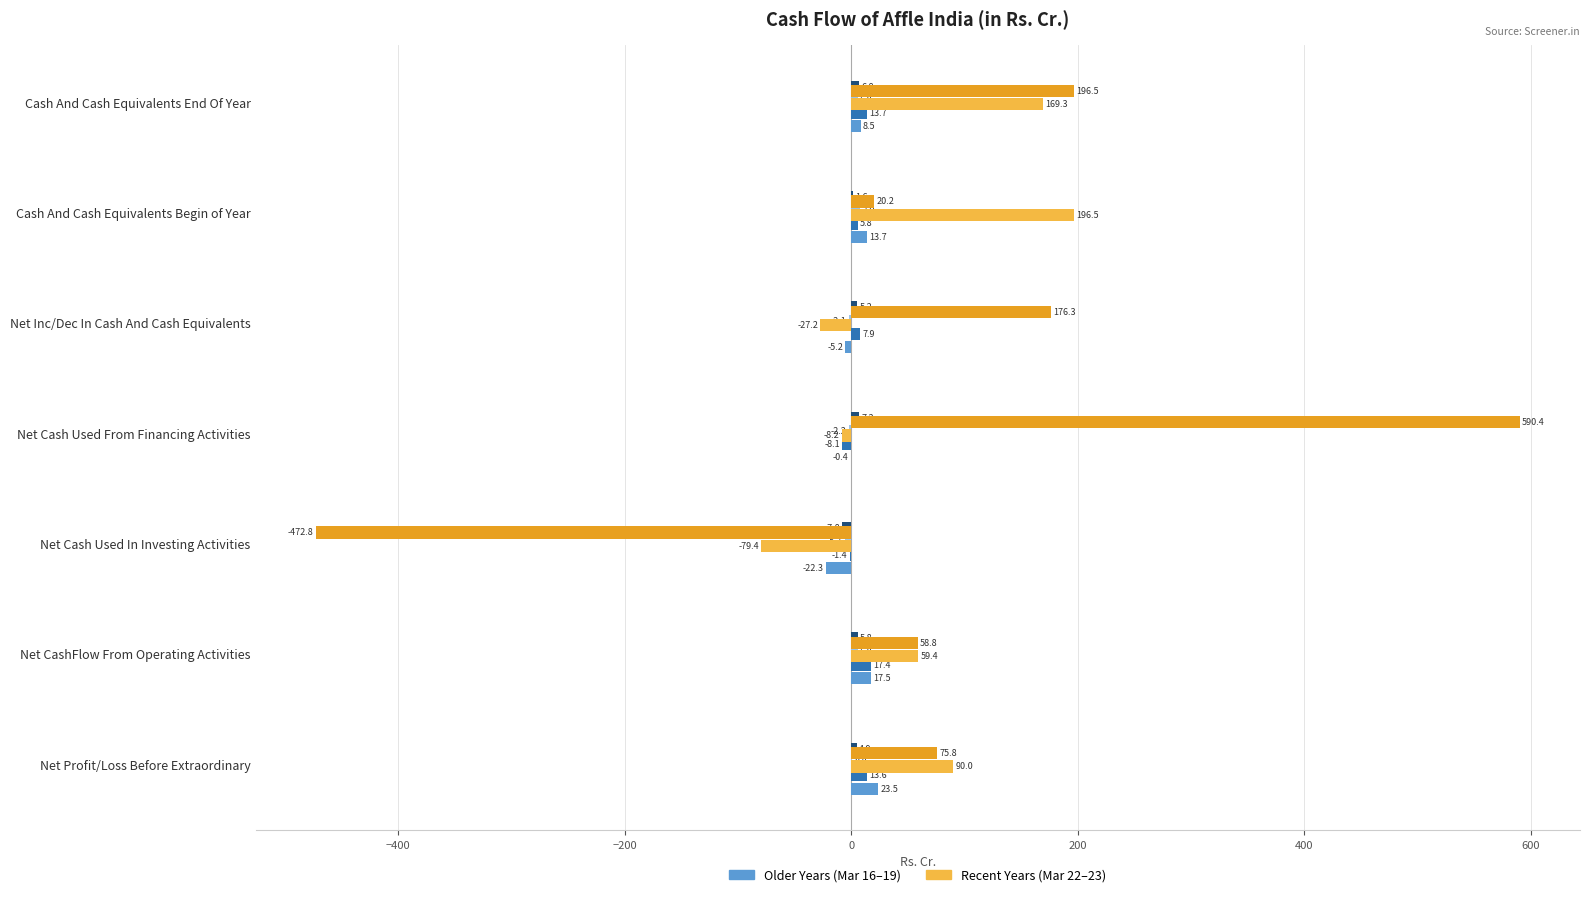

At which category is the sum across all series the highest?

Net Cash Used From Financing Activities